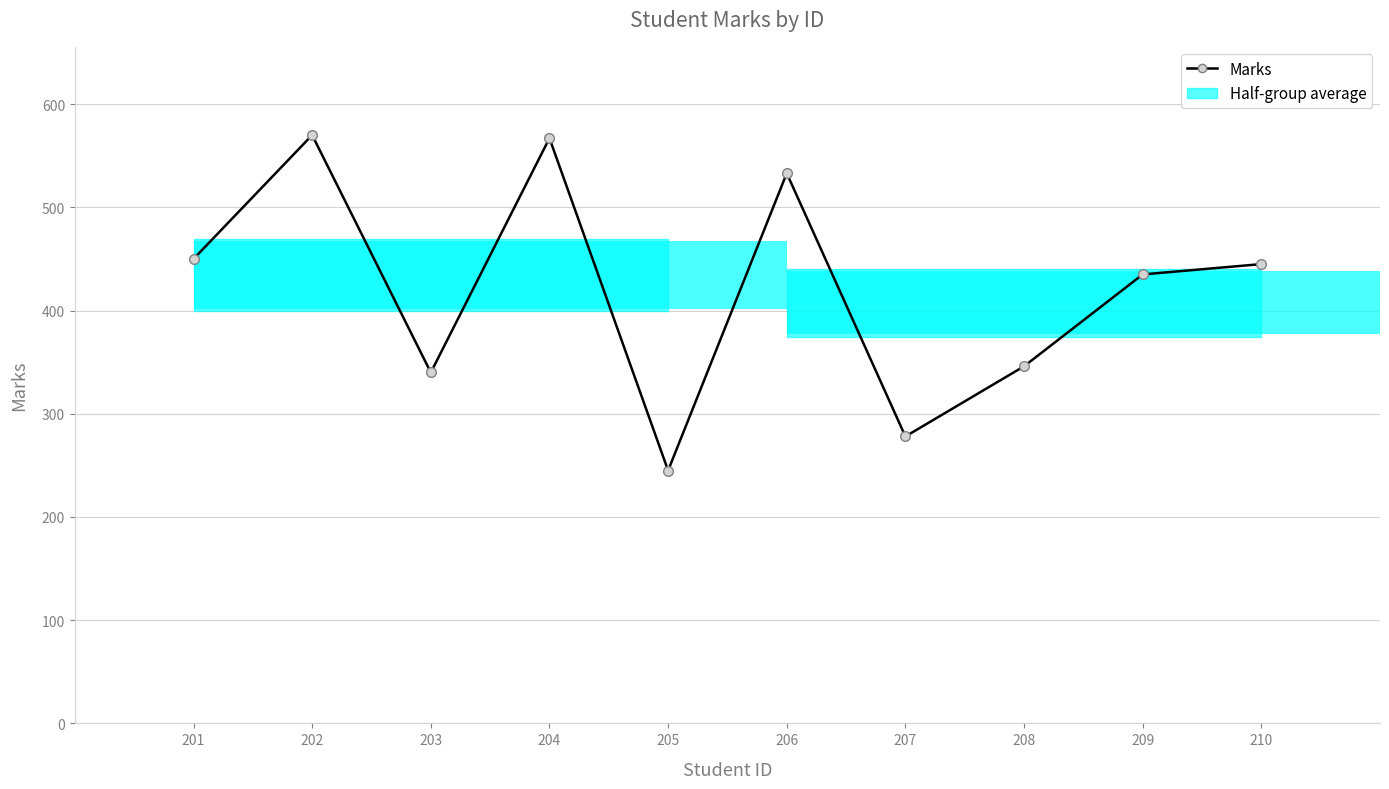

List the labels in order of value, smallest first.

205, 207, 203, 208, 209, 210, 201, 206, 204, 202